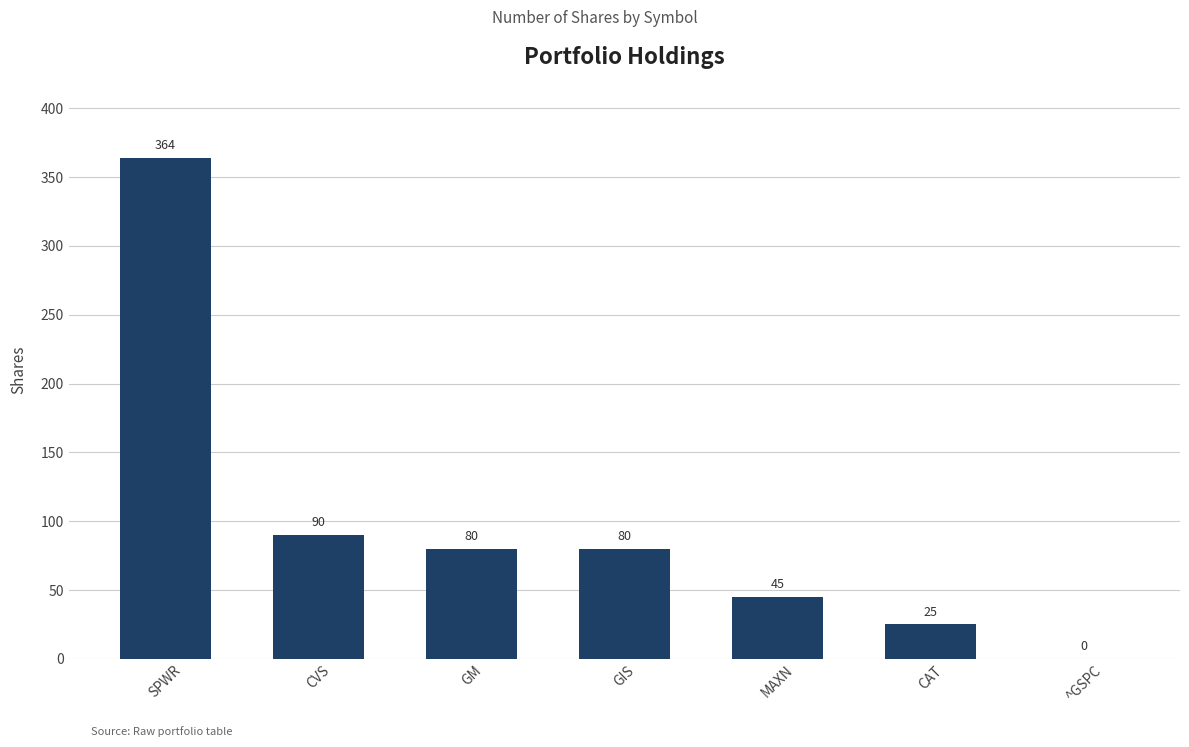

What is the maximum value shown in the chart?

364